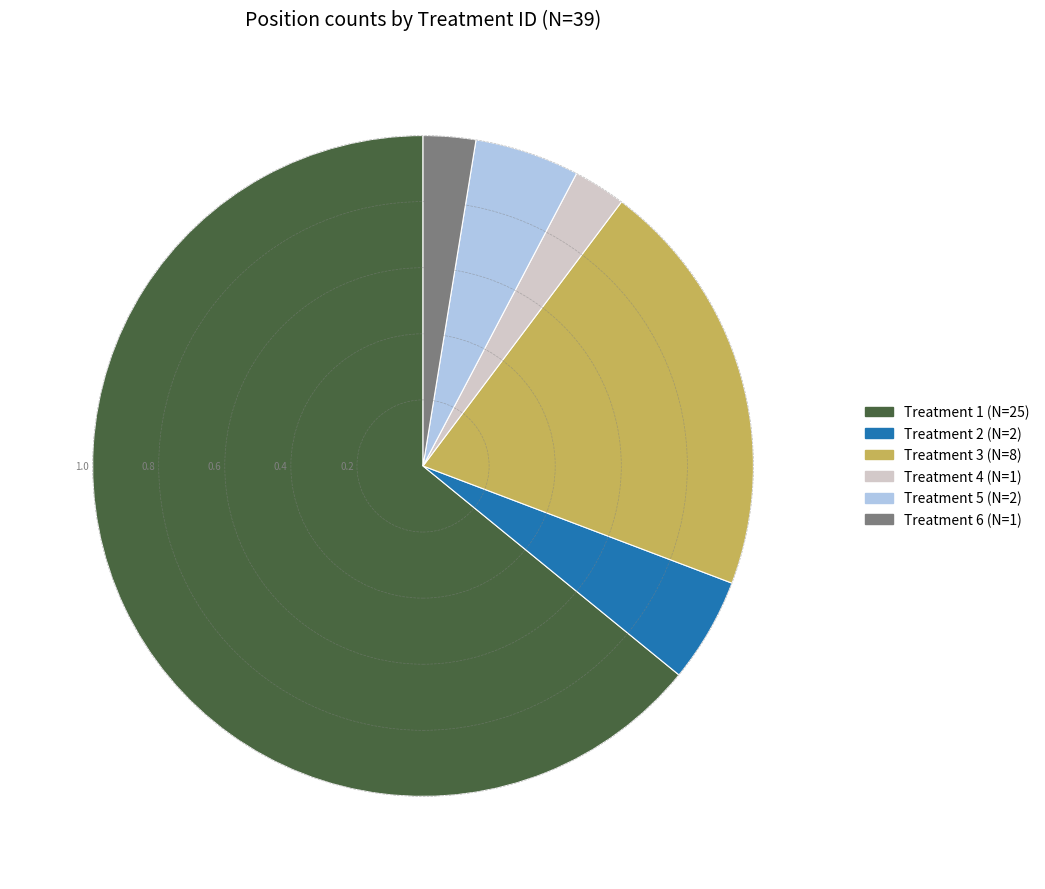

Approximately how many times larger is the value at Treatment 5 (N=2) compared to Treatment 6 (N=1)?

2.0